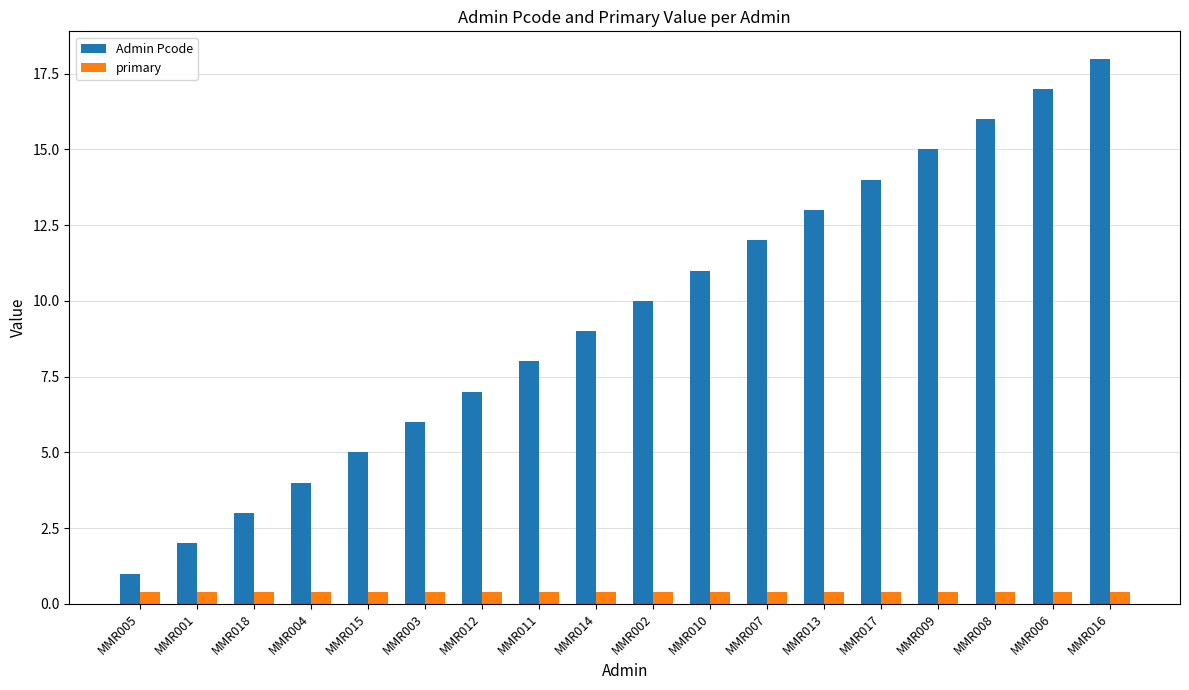

What is the total value across all series at MMR006?

17.4